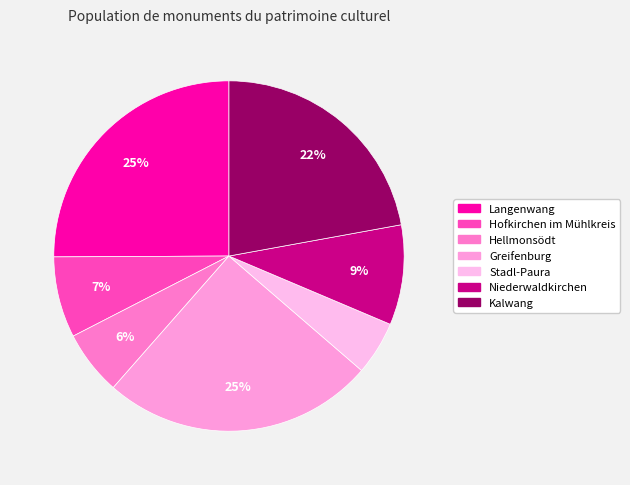

What is the ratio of the value at Langenwang to the value at Hellmonsödt?

4.2